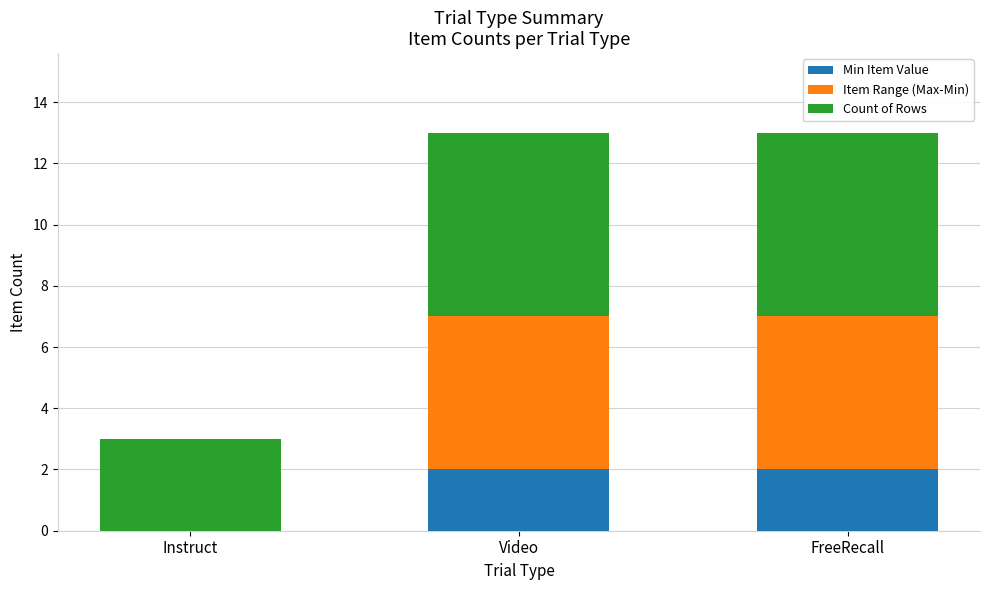

True or false: Min Item Value has a value of 3 at FreeRecall.

False